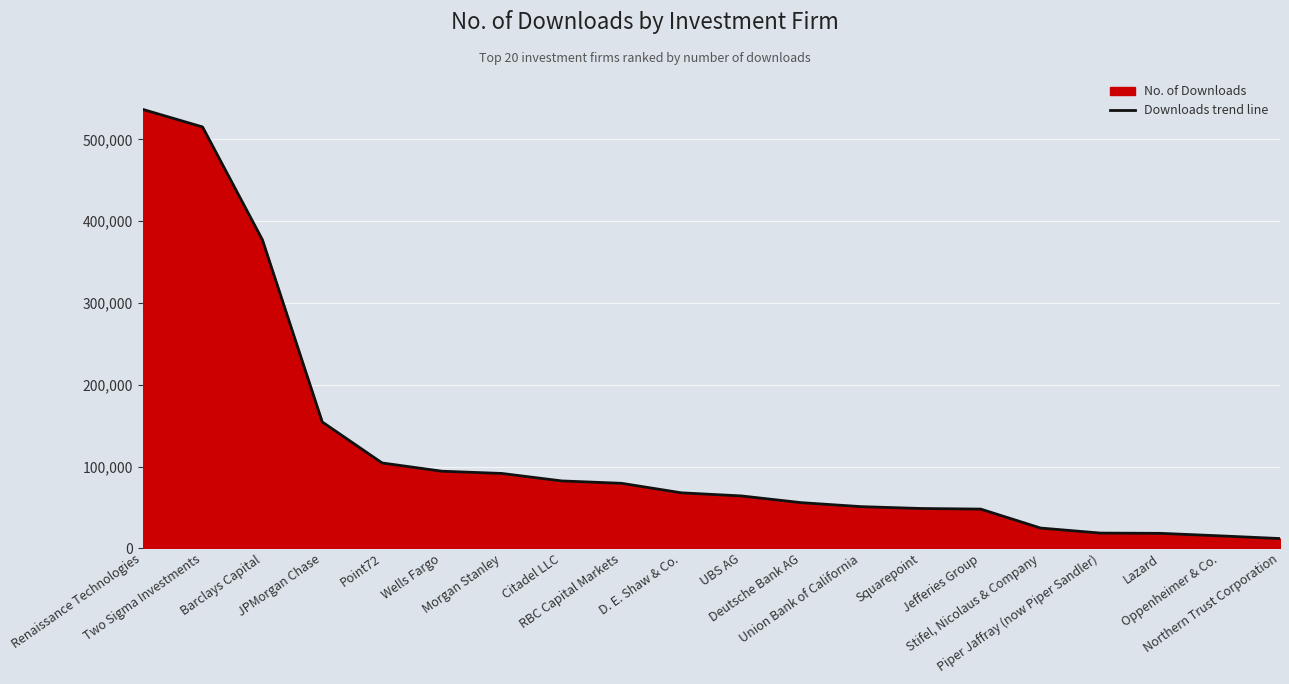

At which category does the chart reach its minimum across all series?

Northern Trust Corporation